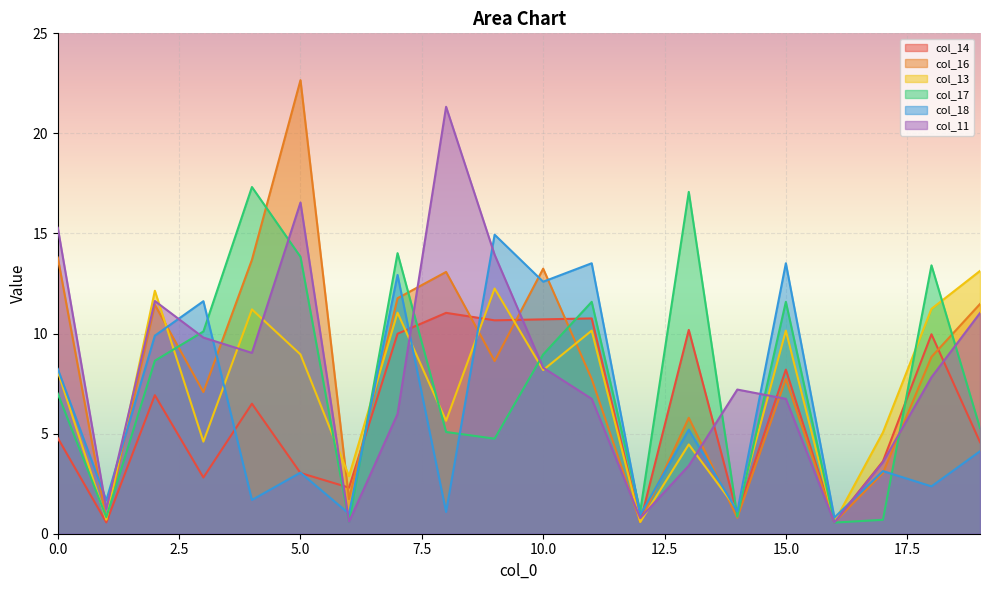

The value of col_14 at 12 is 0.6. True or false?

True